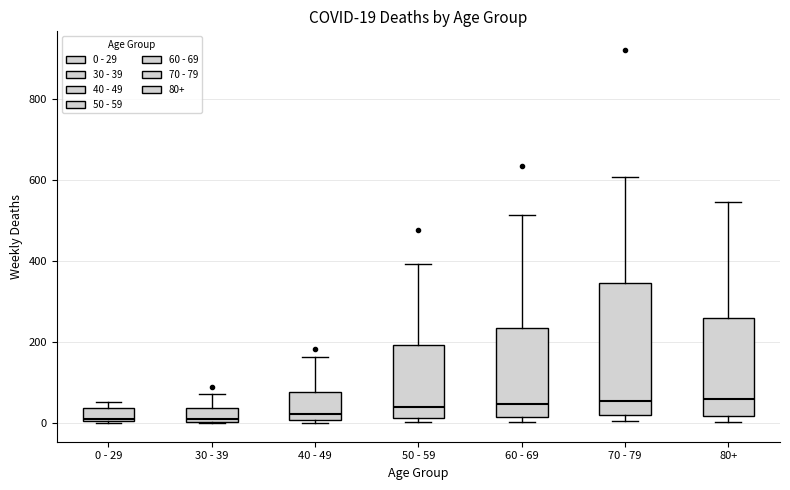

Which box is the tallest, from its lower edge to its upper edge?

70 - 79